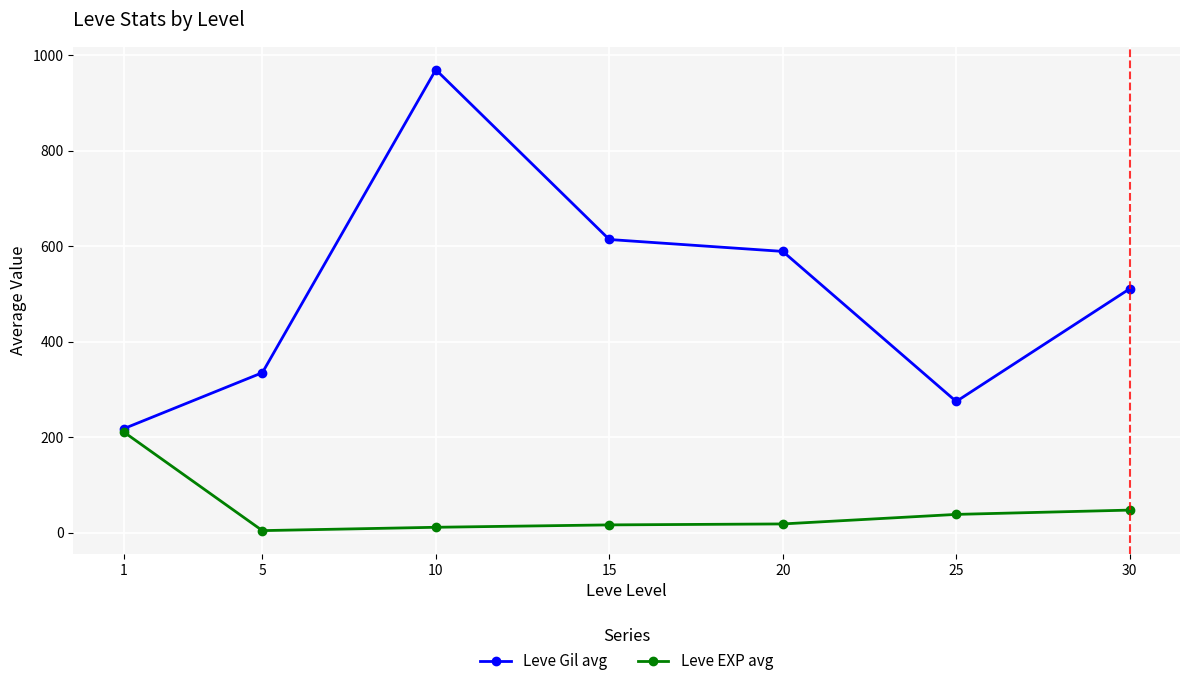

Which series changed the most between 10 and 15?

Leve Gil avg